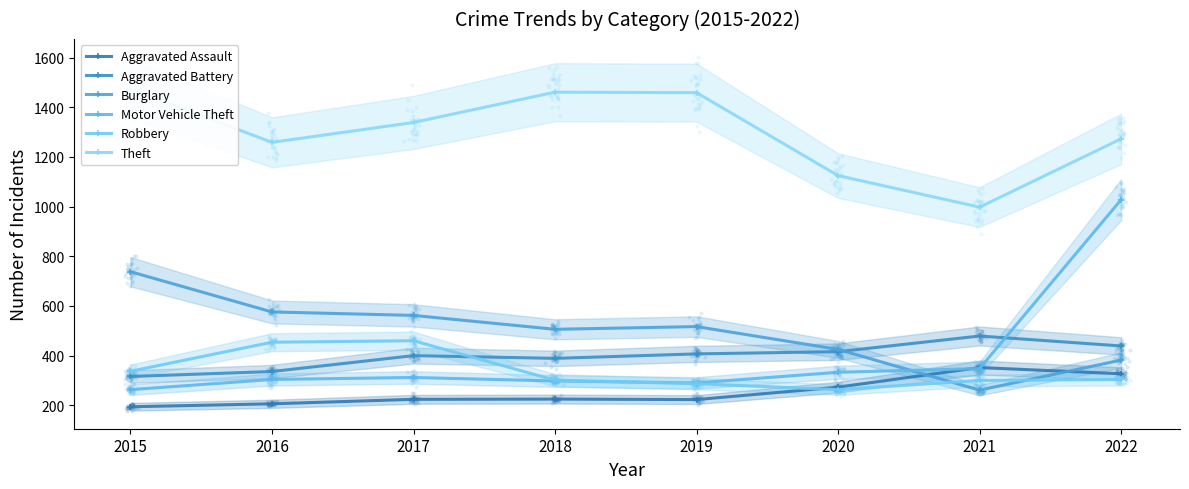

Which series has the largest total across all categories?

Theft